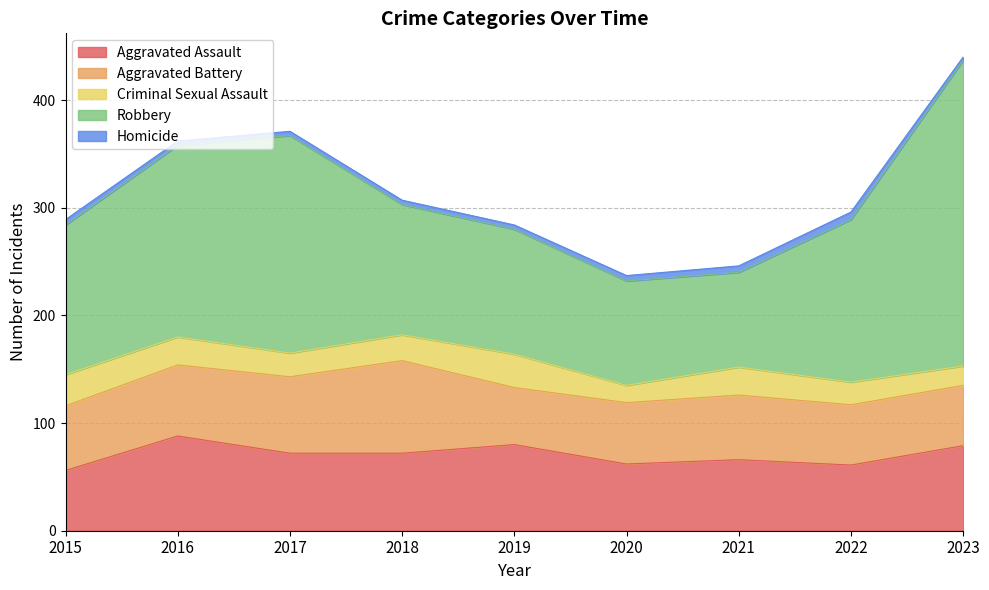

What is the sum of all Aggravated Battery values?

565